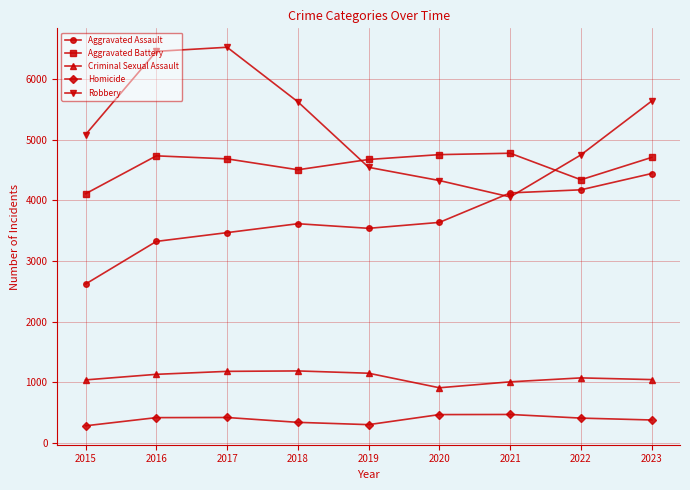

What value does the Criminal Sexual Assault series have at 2021?

1004